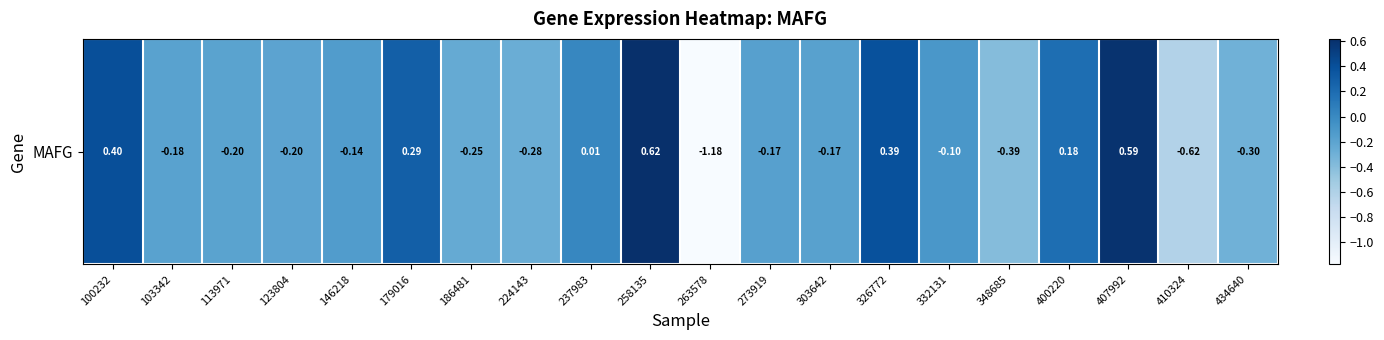

Between 303642 and 400220, which is larger?

400220